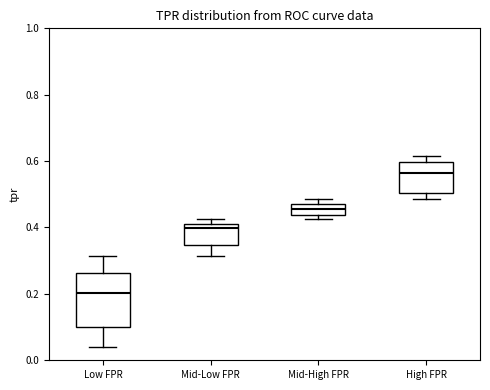

Comparing the boxes themselves (not the whiskers), which one is the tallest?

Low FPR